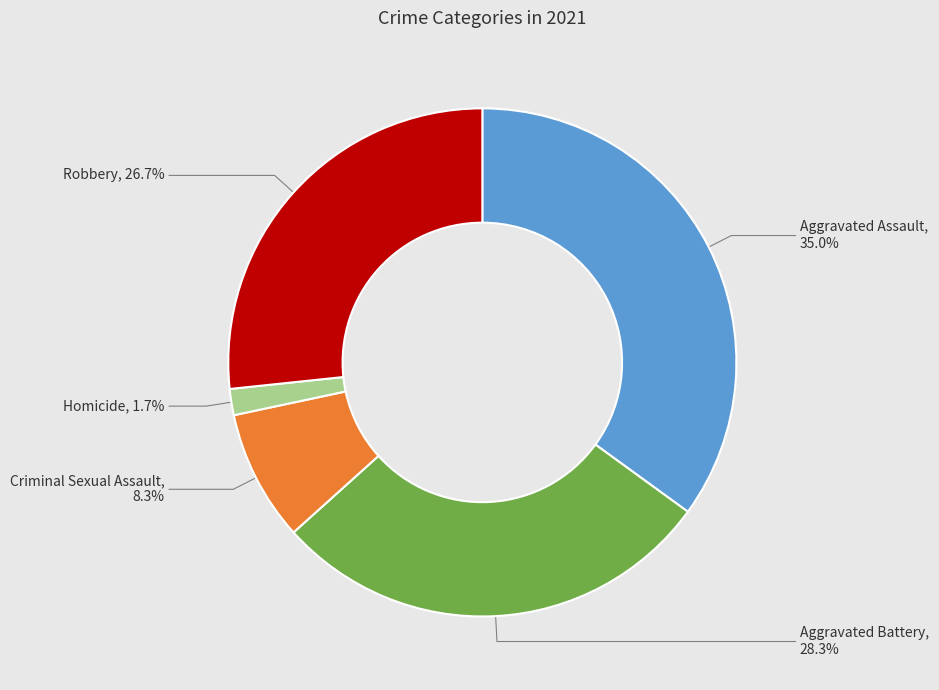

Is there a majority slice in this chart?

No